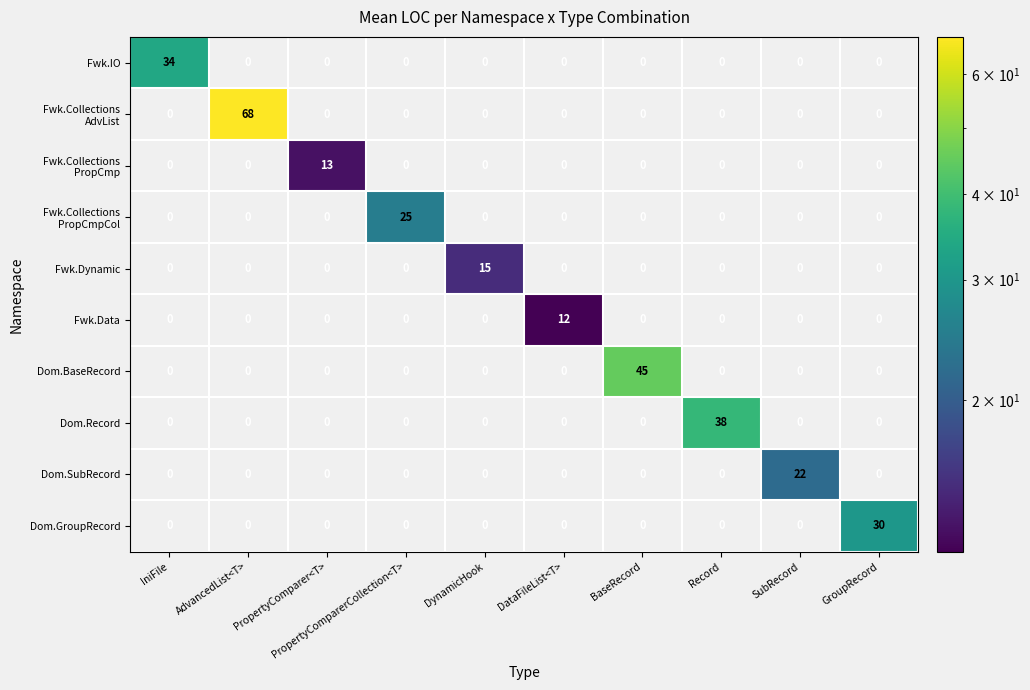

At how many categories does at least one series exceed 9?

10